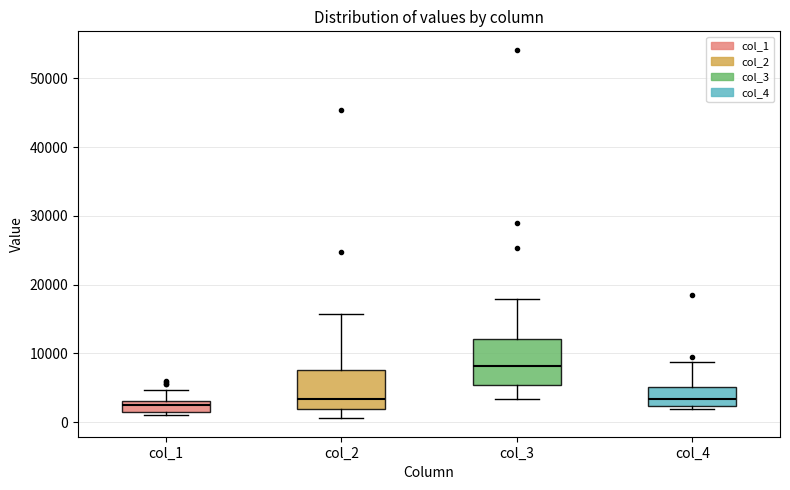

Reading left to right, read every box against the y-axis: the position of its median line, the range the box covers, and the ends of its whiskers. The values are not printed on the chart, so give them approximately, as read against the axis.

col_1: median 2000, box 1000 to 3000, whiskers 1000 (just below the box's lower edge) to 5000
col_2: median 3000, box 2000 to 8000, whiskers 1000 to 16000
col_3: median 8000, box 5000 to 12000, whiskers 3000 to 18000
col_4: median 3000, box 2000 to 5000, whiskers 2000 (just below the box's lower edge) to 9000